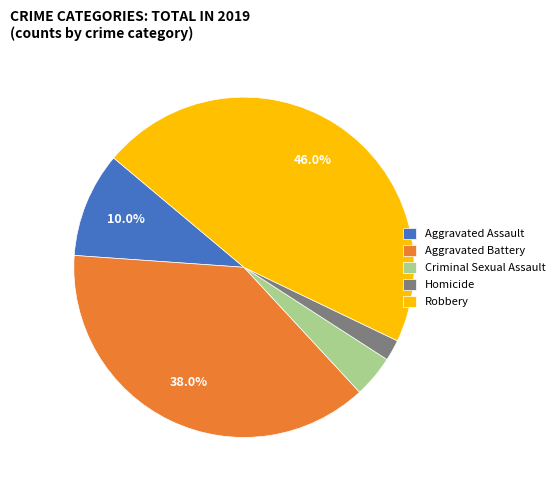

Which slice is the smallest?

Homicide